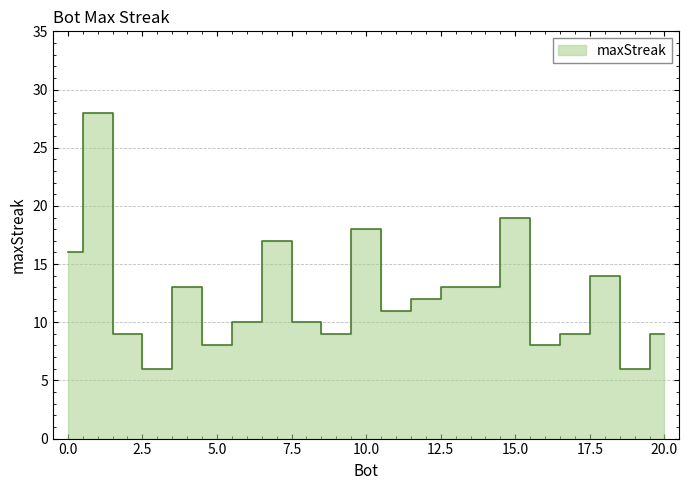

How many lines are shown in the chart?

1